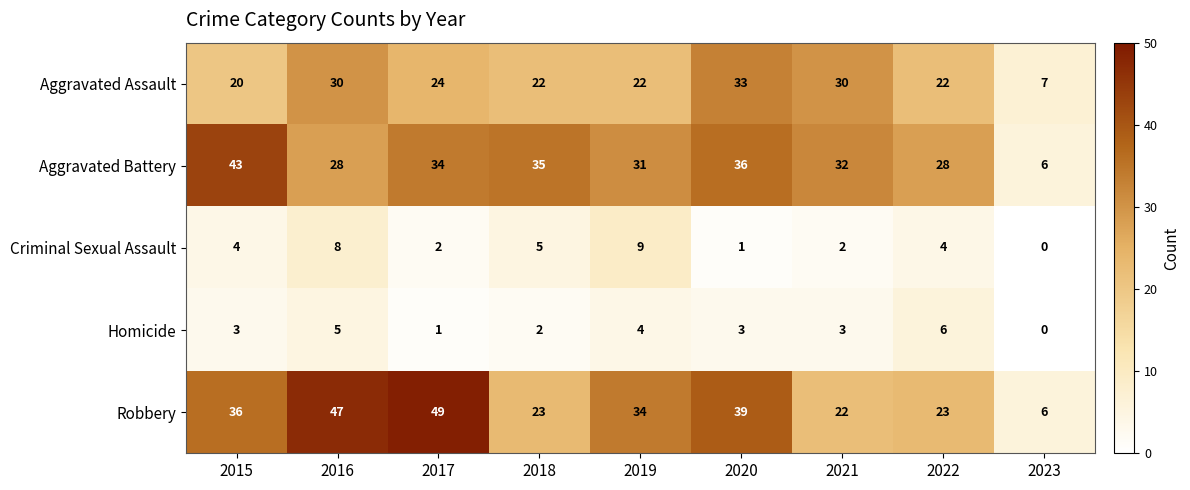

What is the average value of the Criminal Sexual Assault series?

4